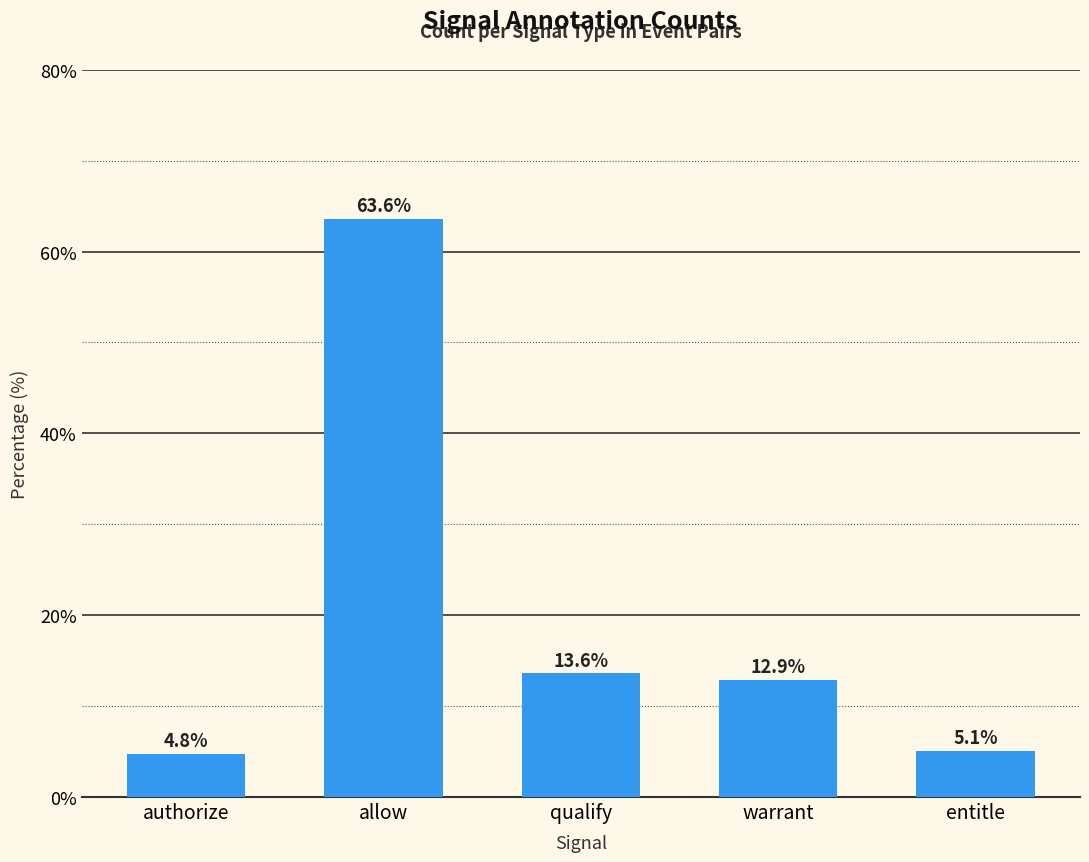

How many distinct data groups are displayed?

1